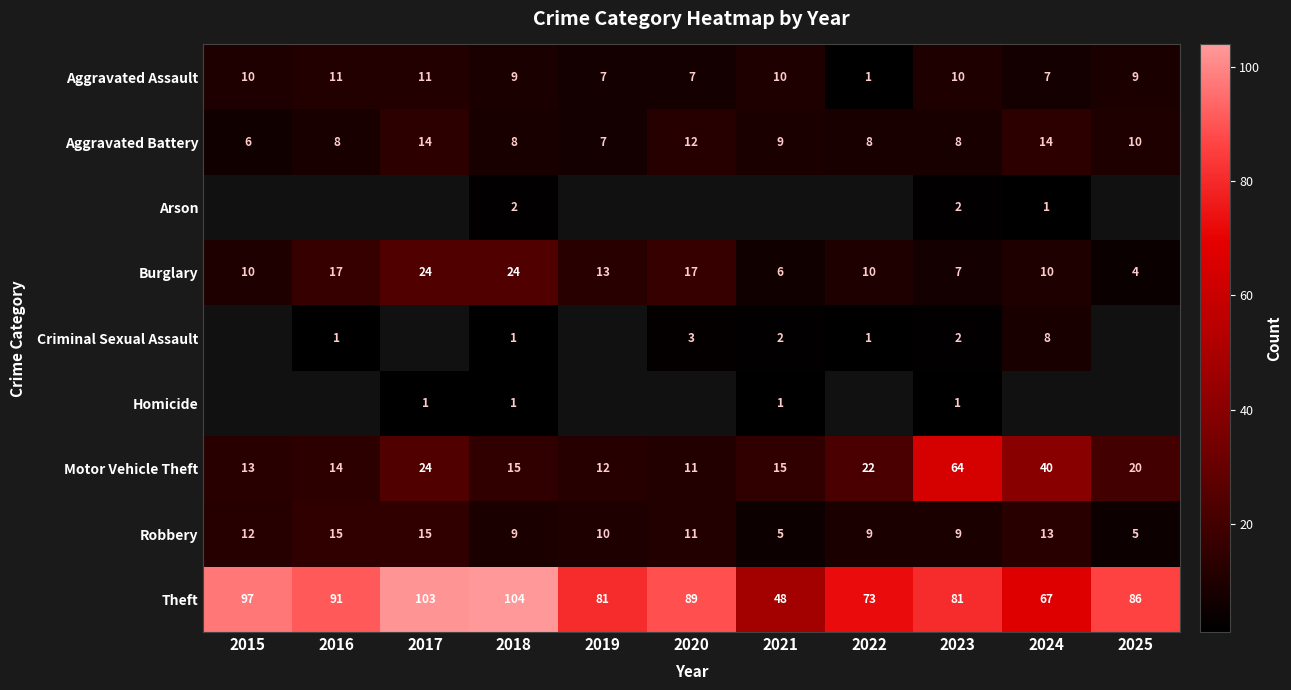

What is the spread (max minus min) of values at 2023?

80